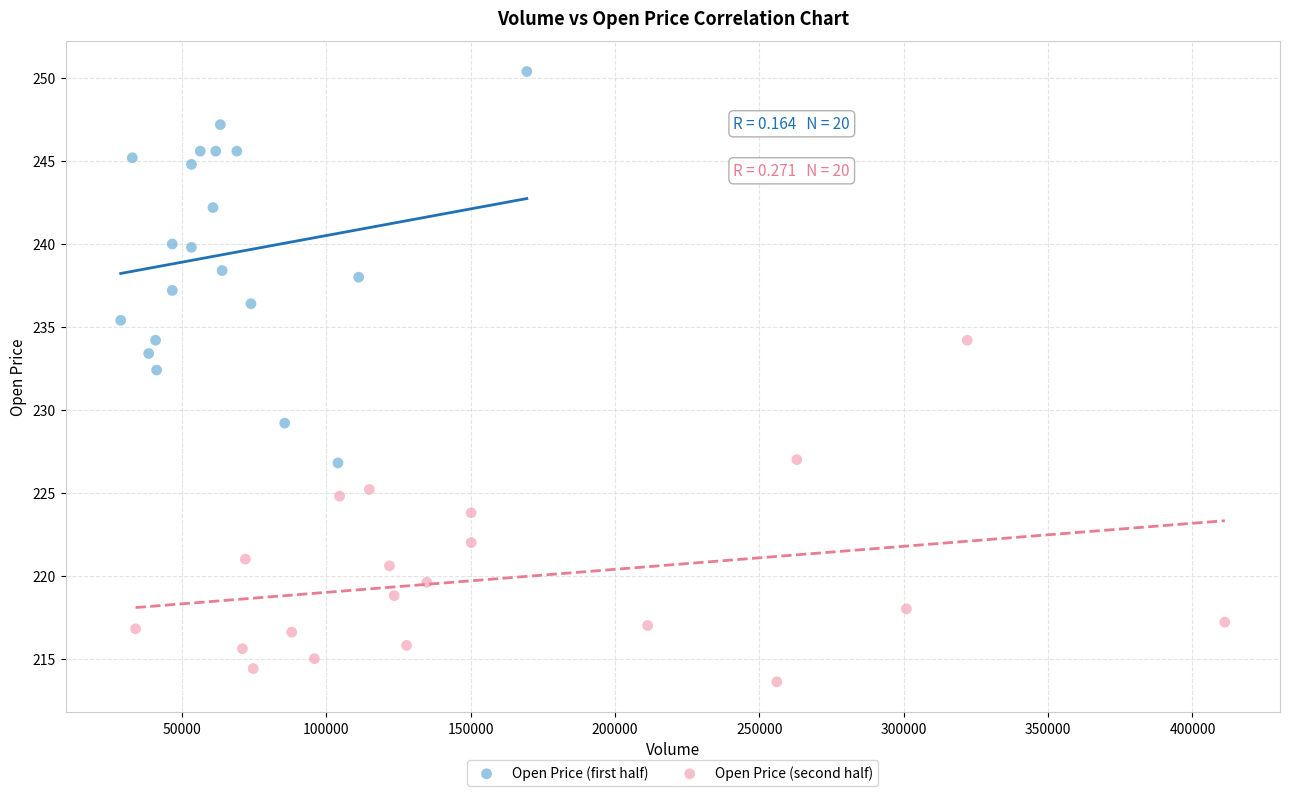

Which series reaches the maximum Y coordinate?

Open Price (first half)